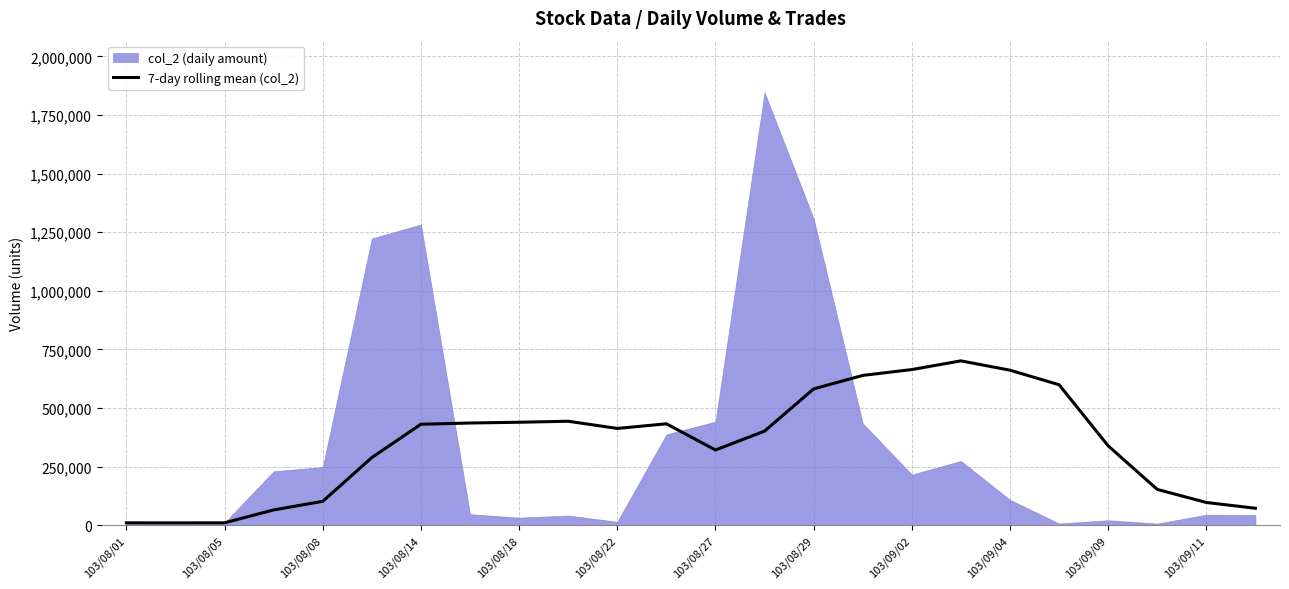

How many points are higher than both their immediate neighbors (excluding endpoints)?

3